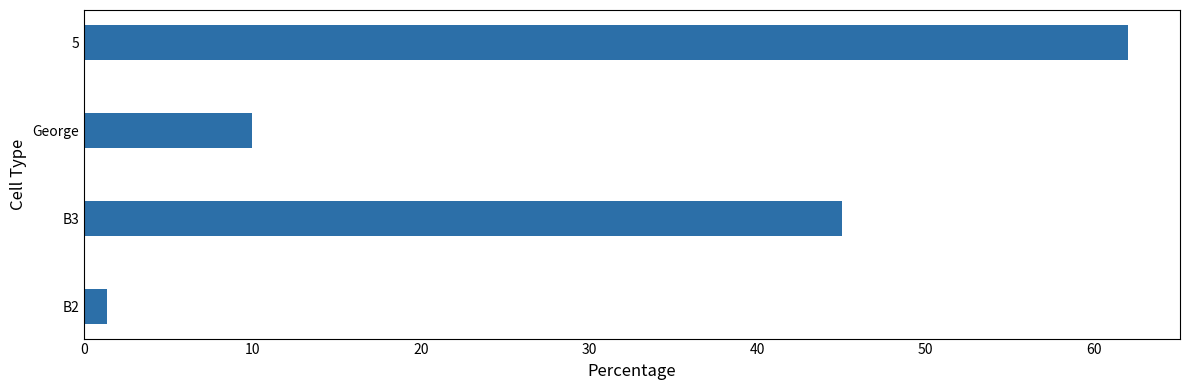

True or false: the data shows 10.0 at George.

True